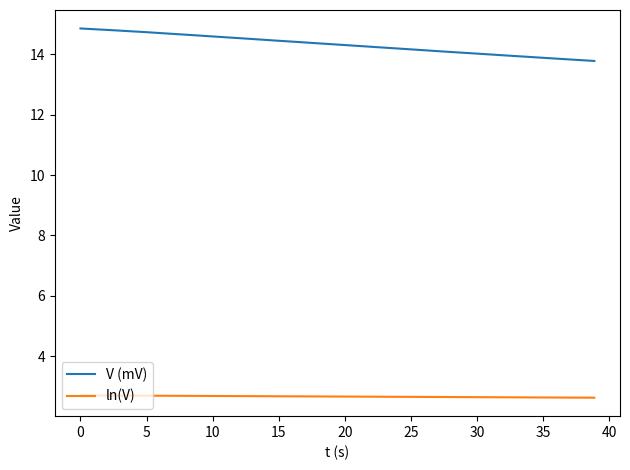

What is the difference between the maximum and minimum values in the ln(V) series?

0.1